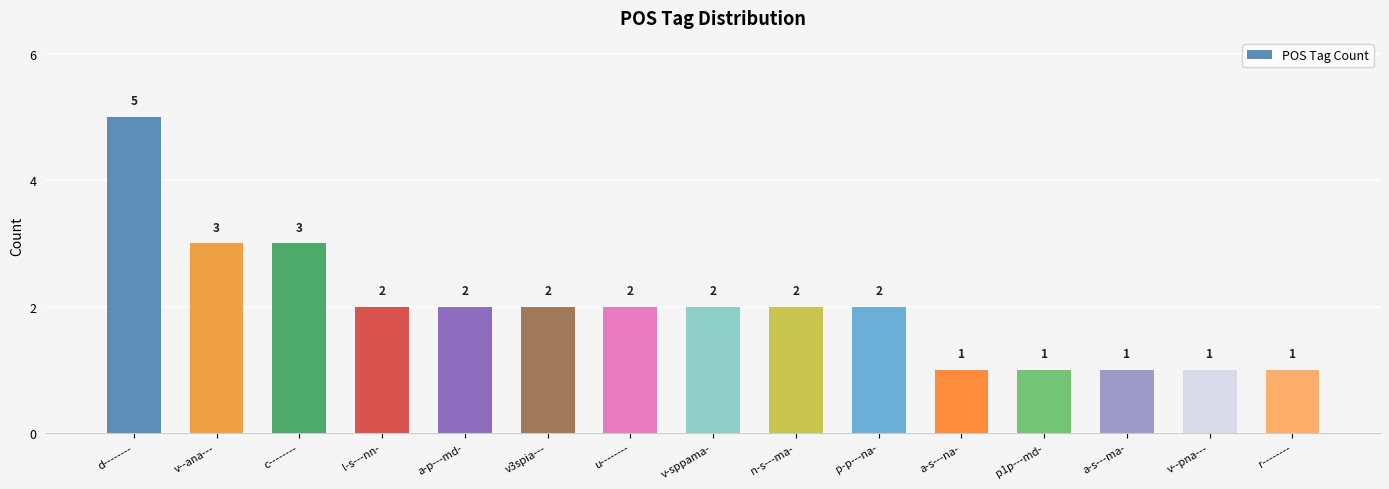

How many bars are there in total?

15